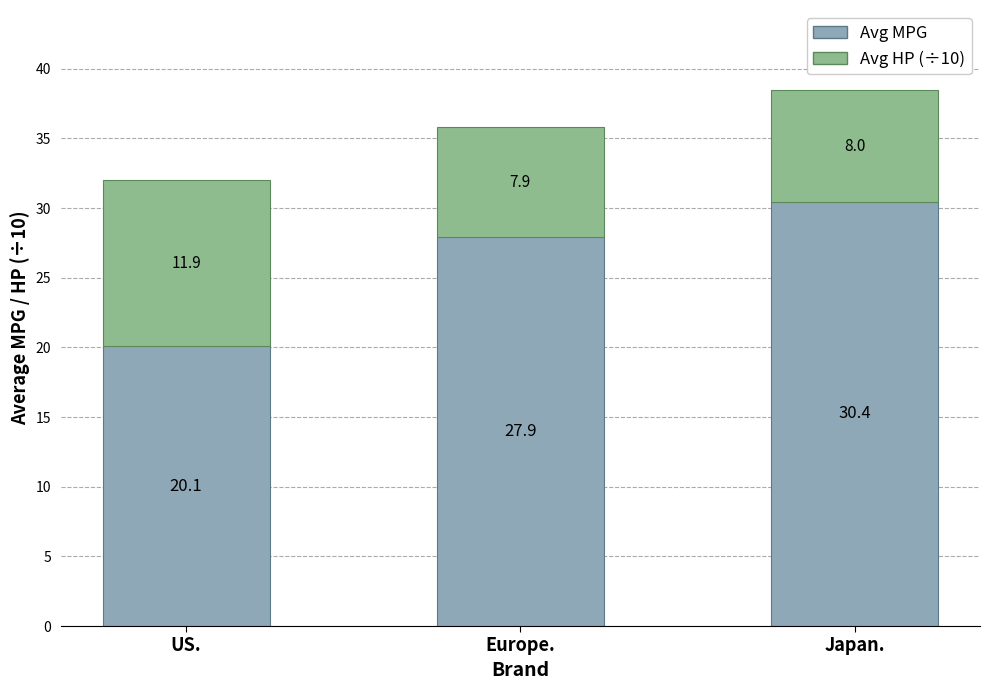

At which label does Avg MPG first exceed 27?

Europe.